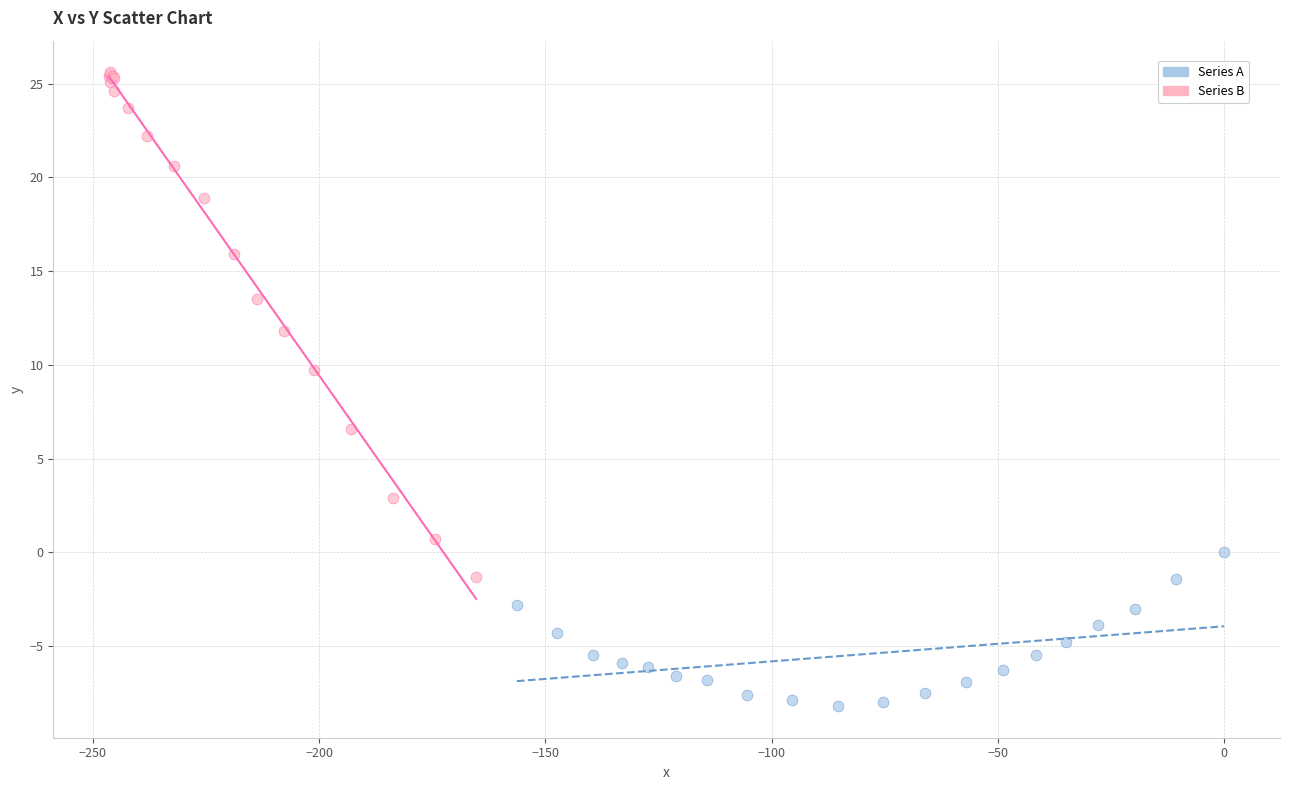

Which series has the widest spread of Y values?

Series B